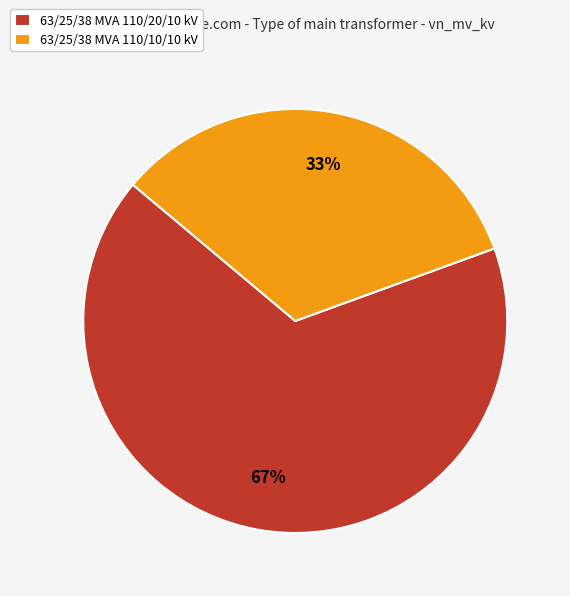

How many segments does this pie chart have?

2